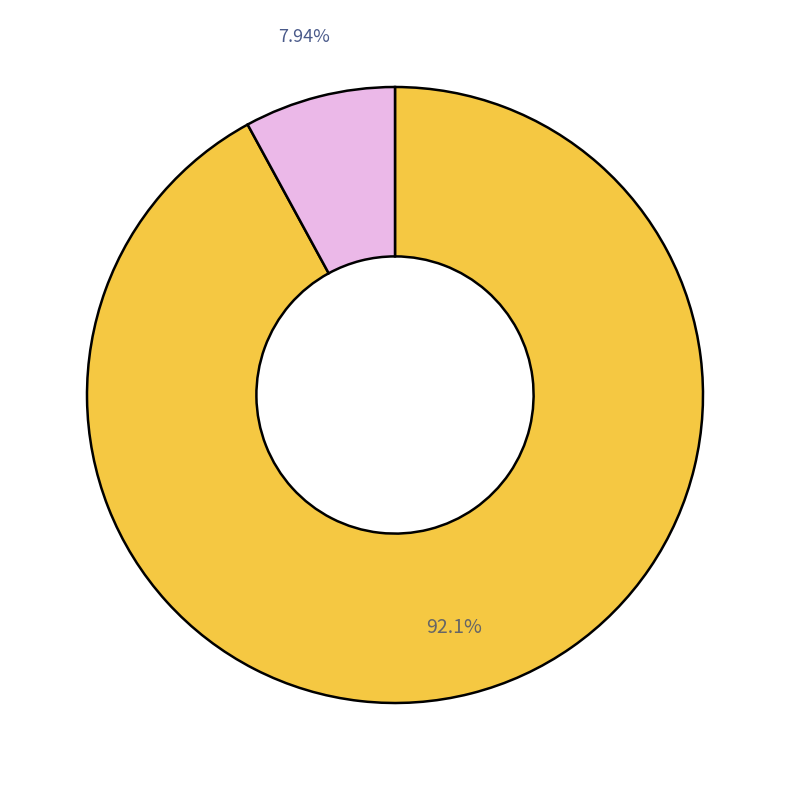

Is there a majority slice in this chart?

Yes